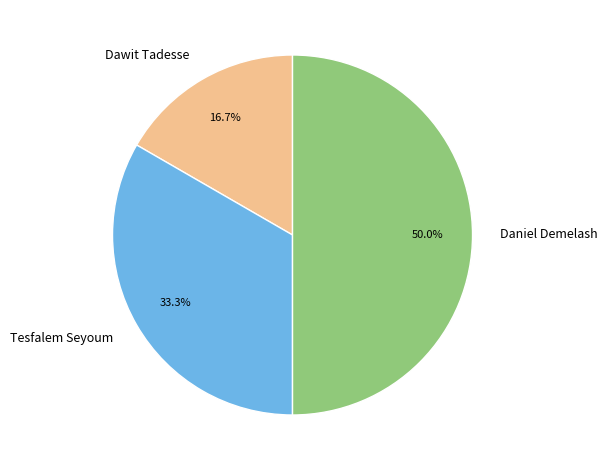

What percentage is the Dawit Tadesse slice, to the nearest percent?

17%